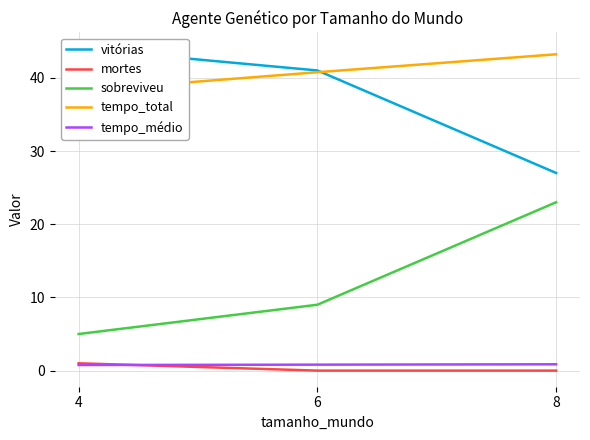

The value of vitórias at 8 is 27.0. True or false?

True